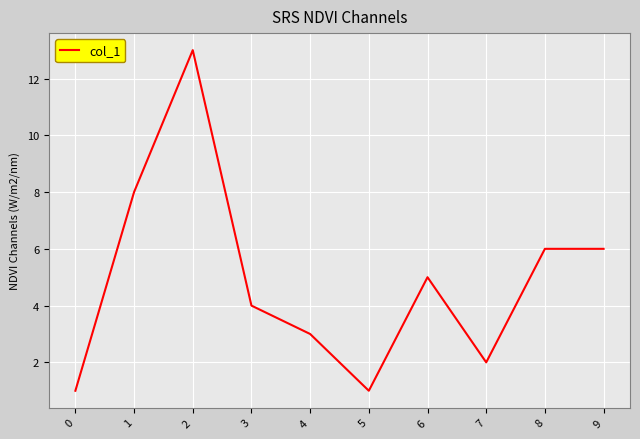

What is the change in value from 0 to 7?

+1